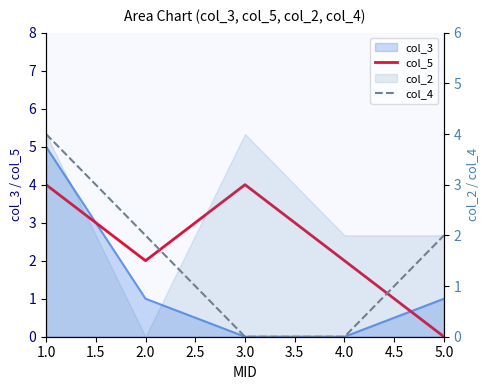

At which category does the chart reach its minimum across all series?

5.0